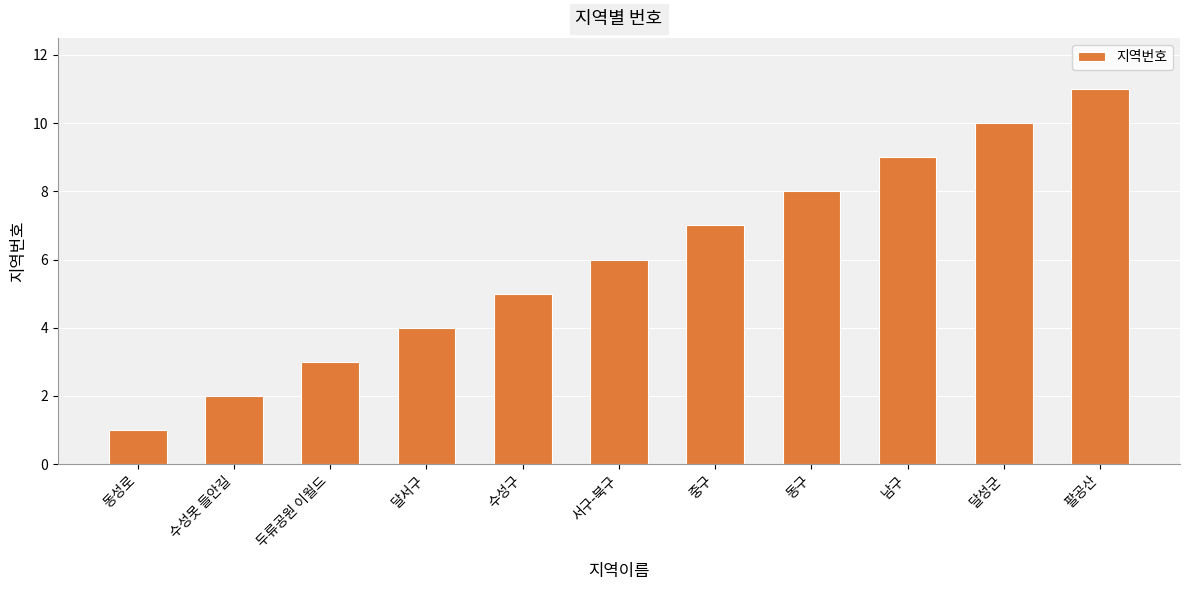

What is the maximum value shown in the chart?

11